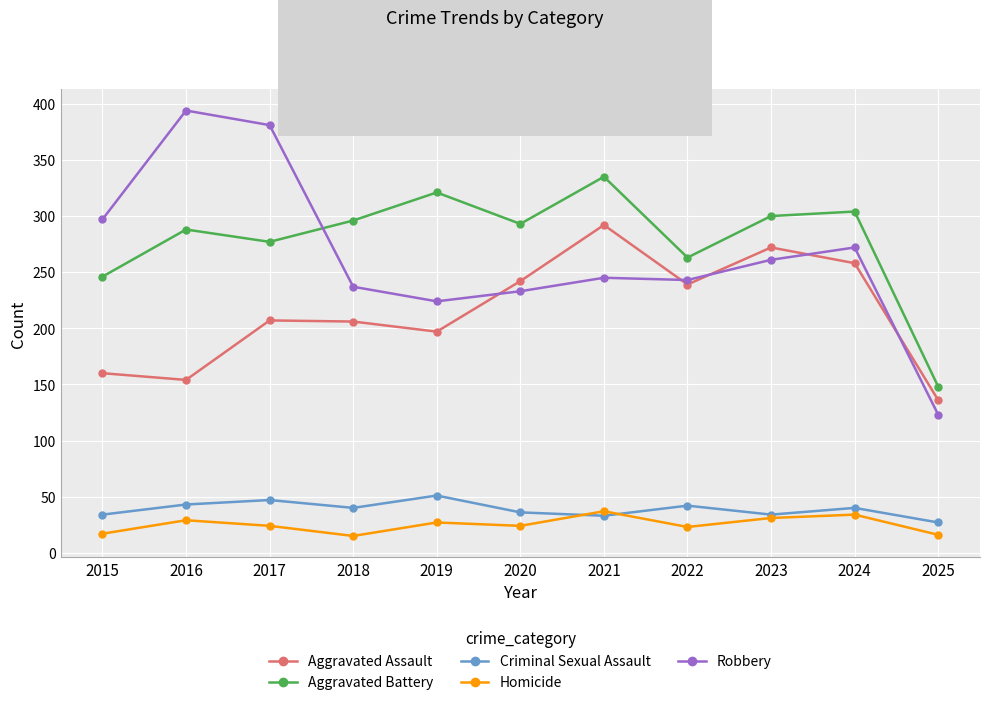

Where is the first local minimum for Homicide?

2018